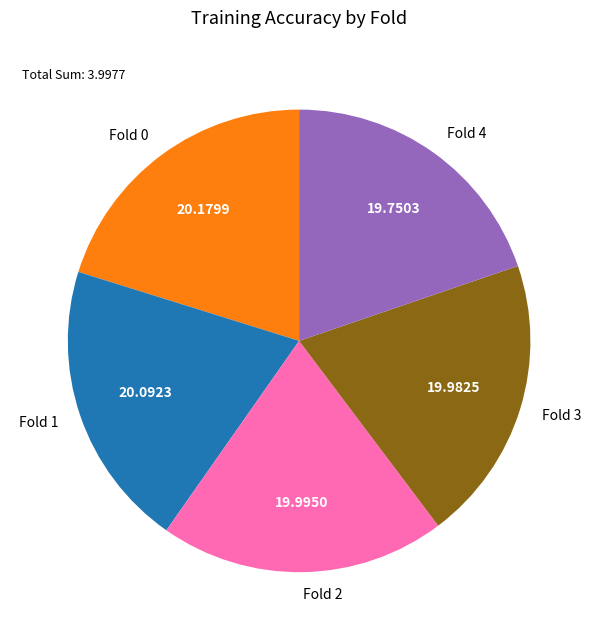

Do Fold 4 and Fold 1 together represent more than half of the pie?

No